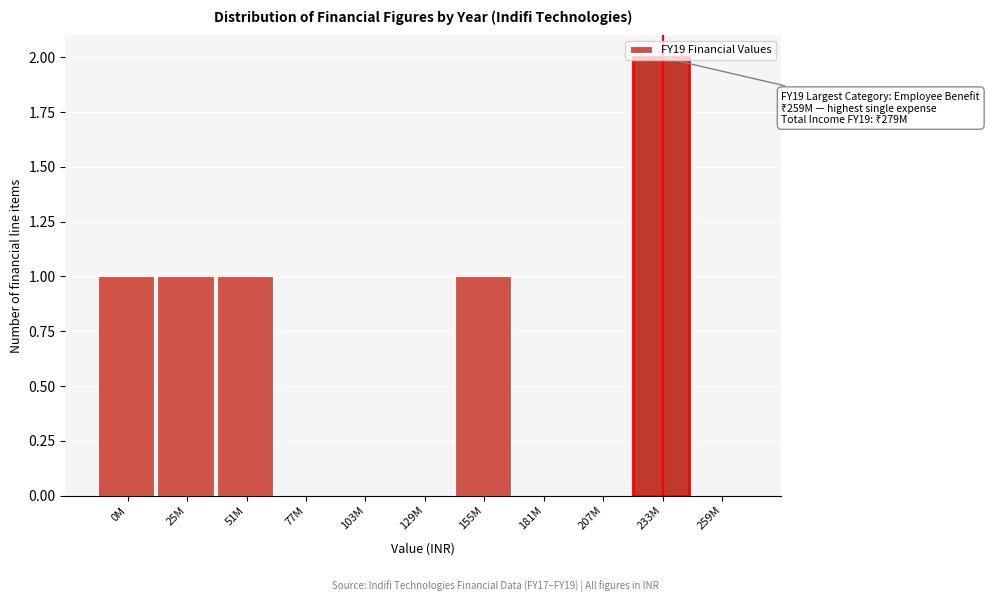

Which has a higher value, 259M or 155M?

155M